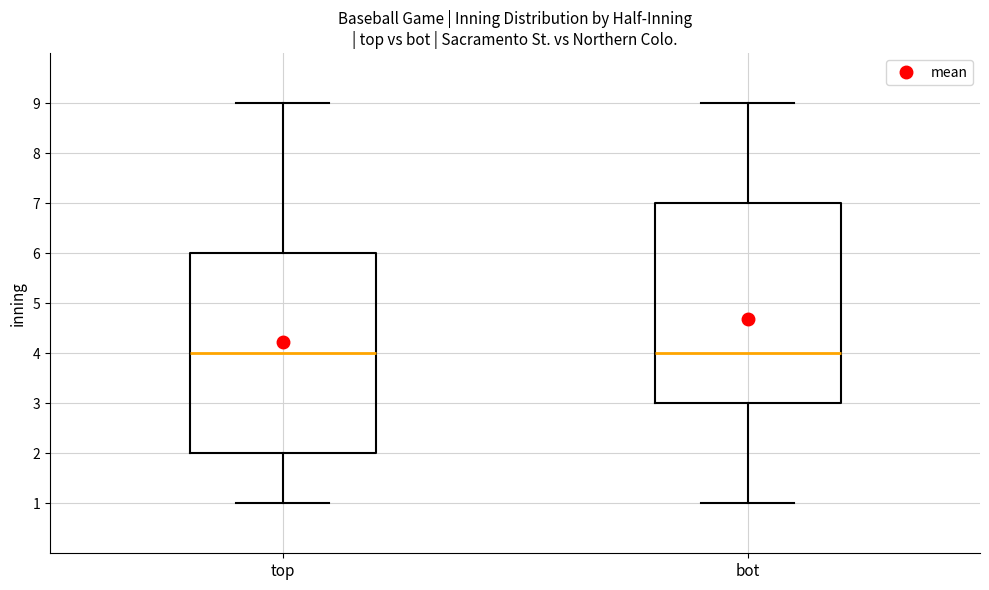

Reading left to right, transcribe this box plot: for each box, give where its median line is, the range the box spans, and where its two whiskers end, as read against the y-axis. The values are not printed on the chart, so give them approximately, as read against the axis.

top: median 4, box 2 to 6, whiskers 1 to 9
bot: median 4, box 3 to 7, whiskers 1 to 9